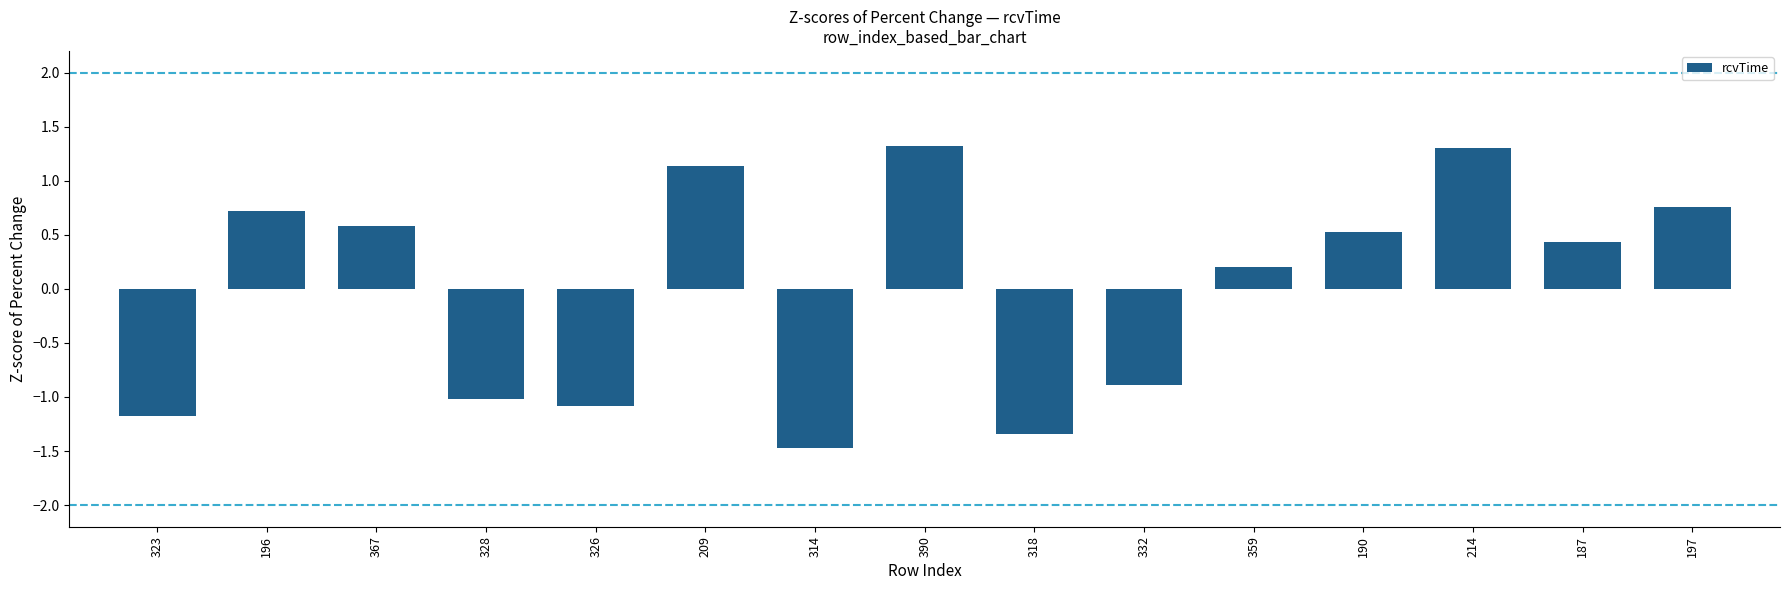

What is the value of the 13th bar from the left?

1.3